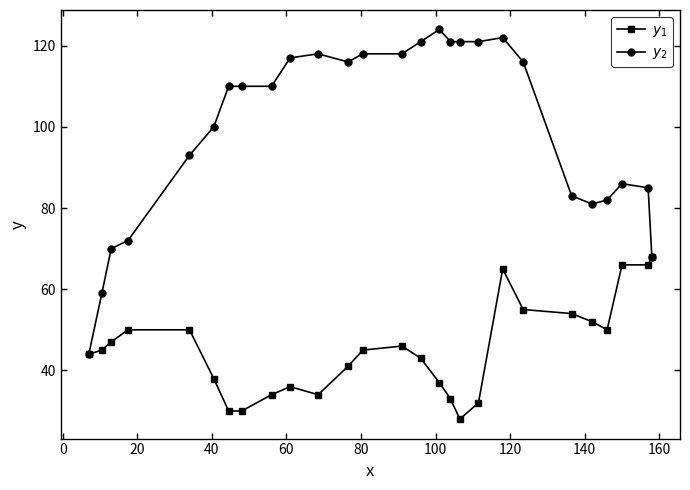

At how many categories does at least one series exceed 63?

25